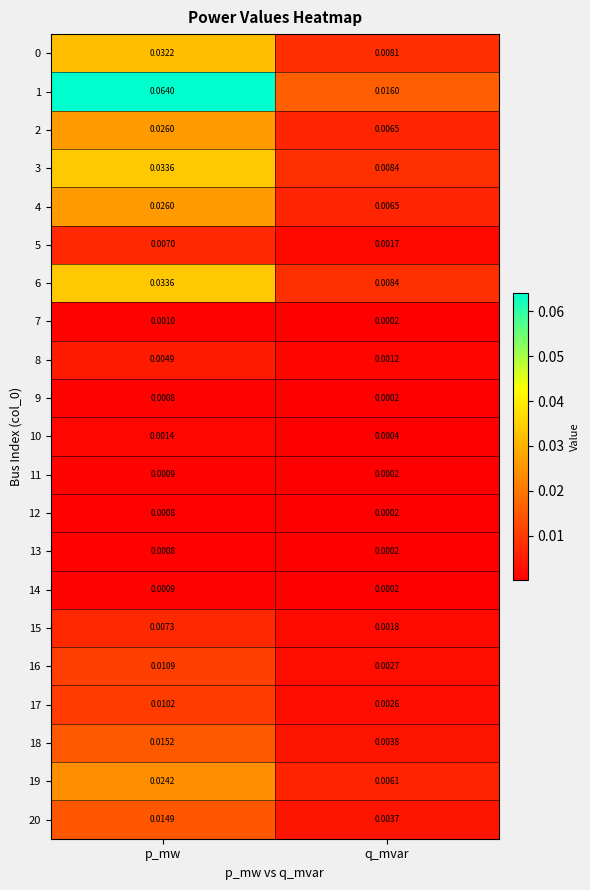

Is the value of 2 at p_mw greater than the value of 6 at p_mw?

No